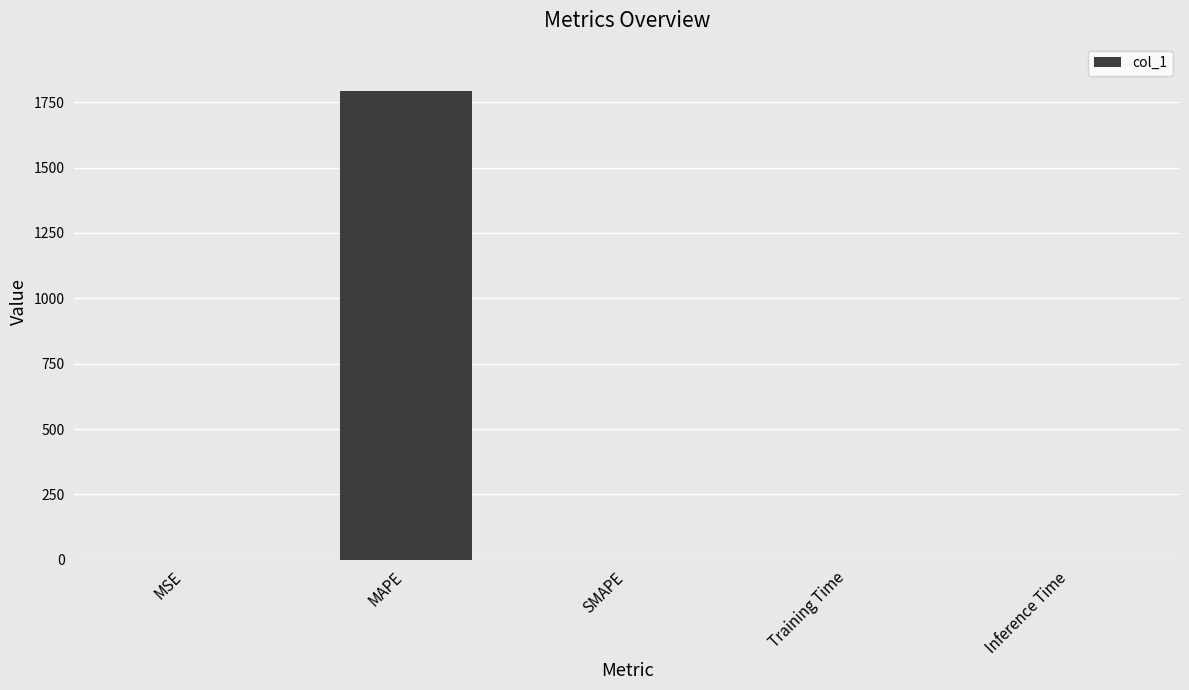

Are the bars horizontal?

No